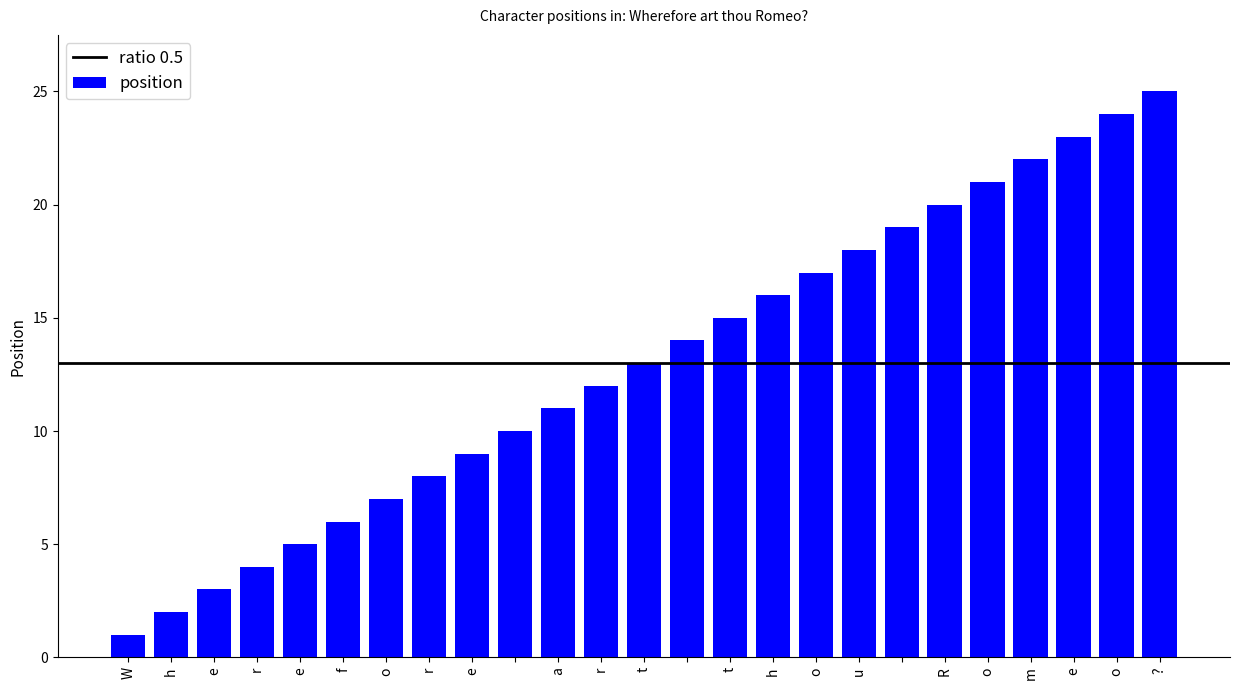

What is the difference between the maximum and minimum values?

24